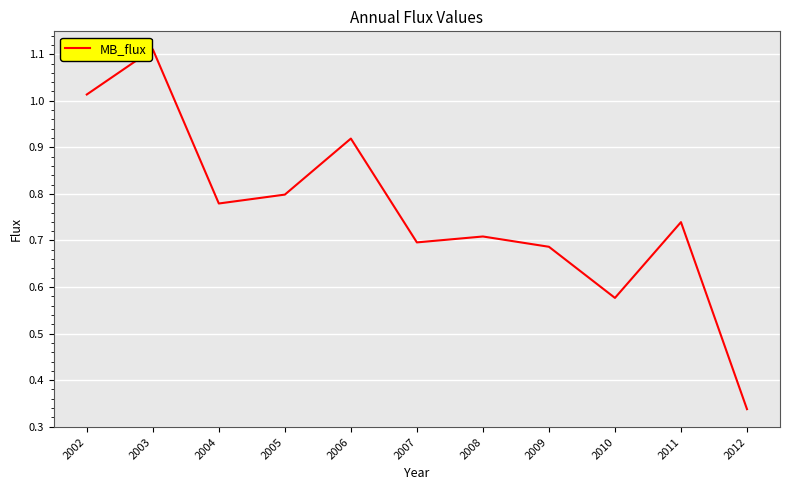

The value at 2009 is 1.2. True or false?

False